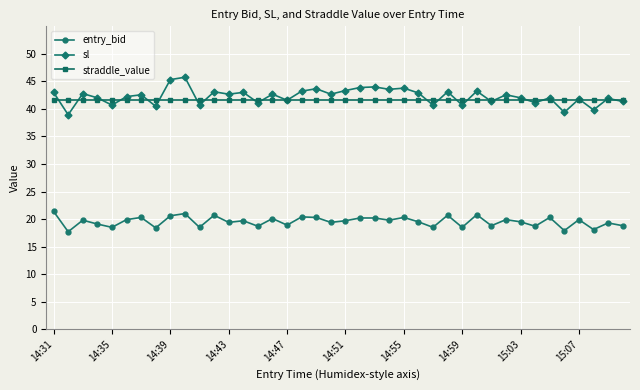

True or false: entry_bid and straddle_value intersect in this chart.

False